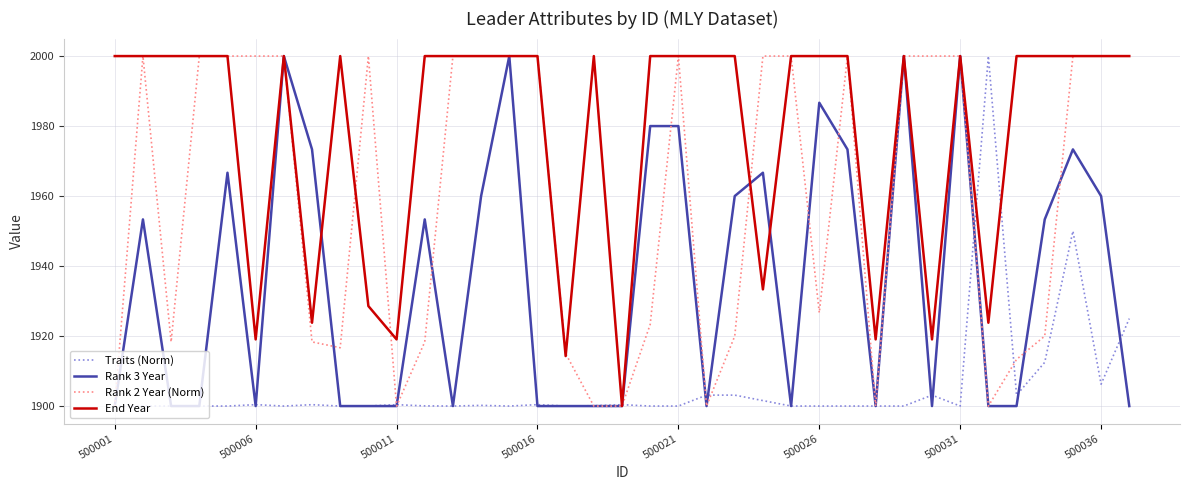

Which series has the largest total across all categories?

End Year